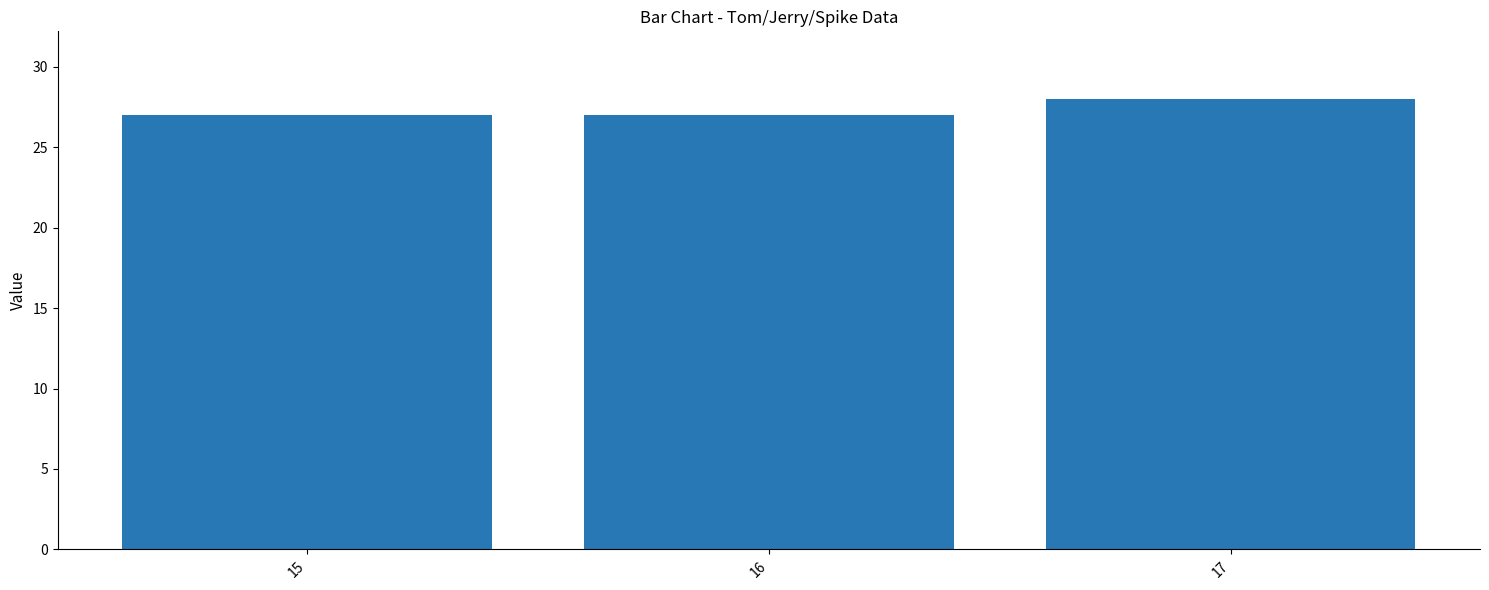

Is it true that the value at 17 is 28?

True